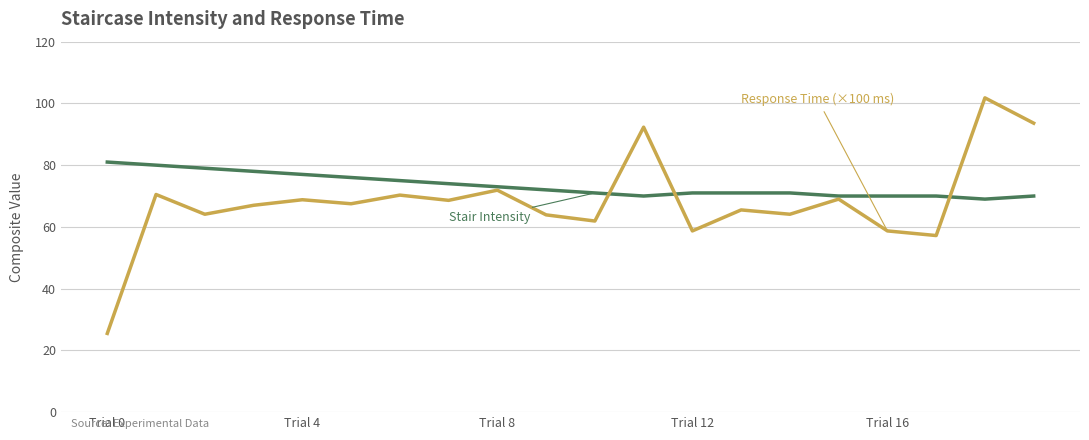

What is the greatest value displayed?

101.8